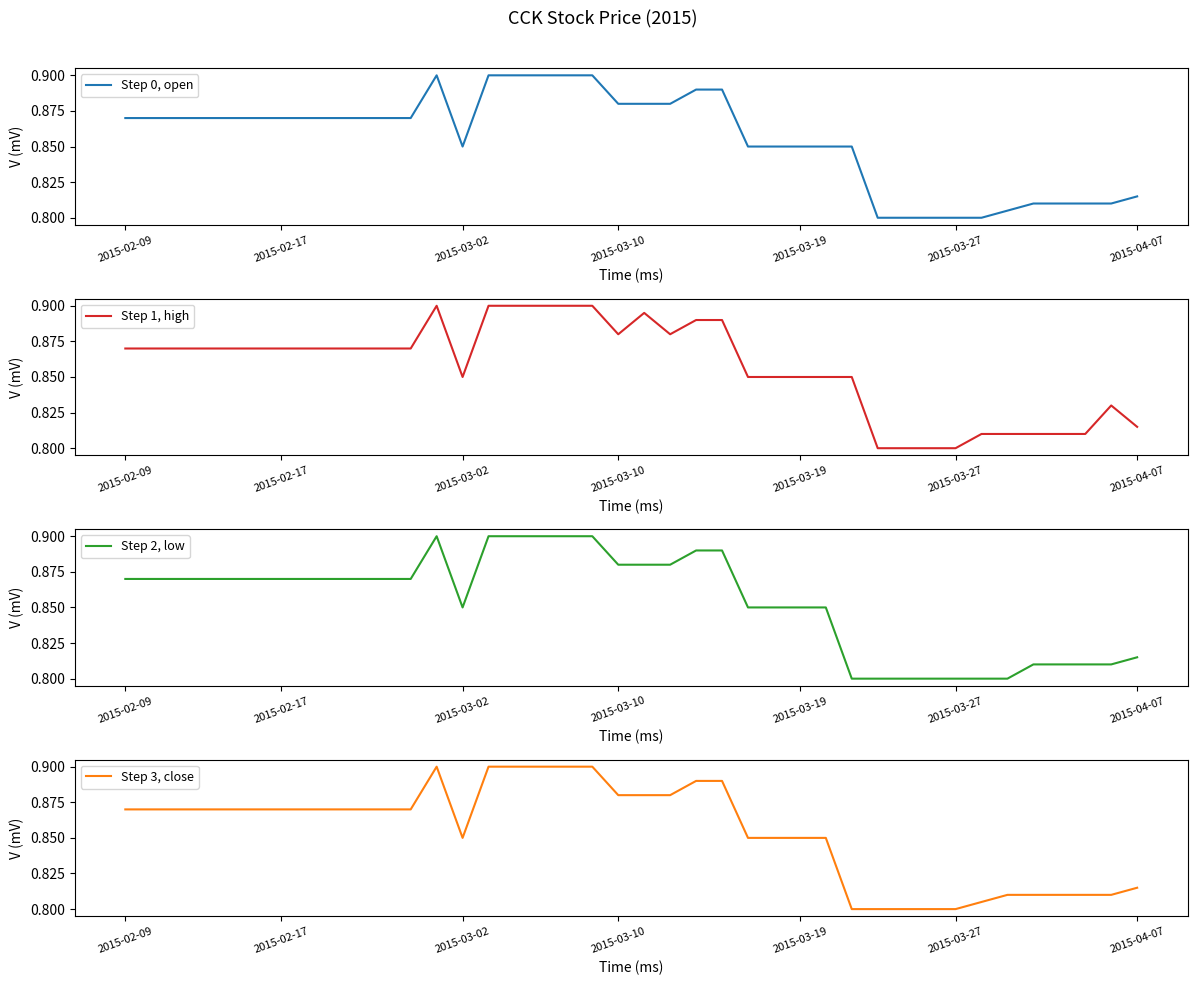

True or false: Step 1, high has more than 0 points higher than both neighbors.

True